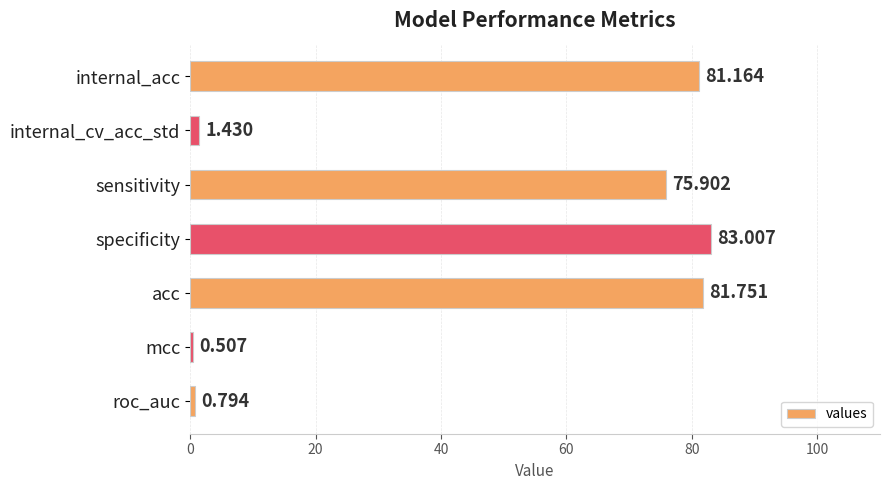

Which label corresponds to the largest value in the chart?

specificity